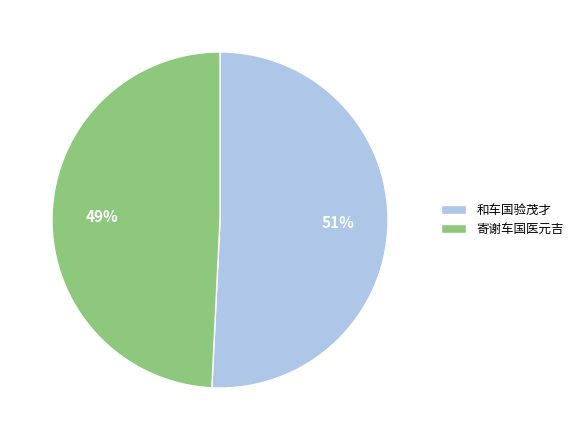

To the nearest percent, what portion does 和车国验茂才 represent?

51%